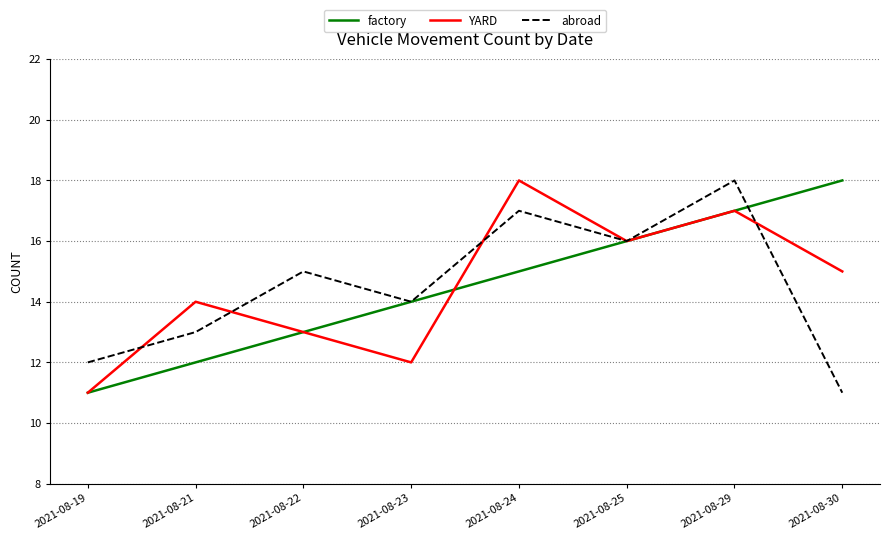

Rank the series at 2021-08-21 from lowest to highest value.

factory, abroad, YARD